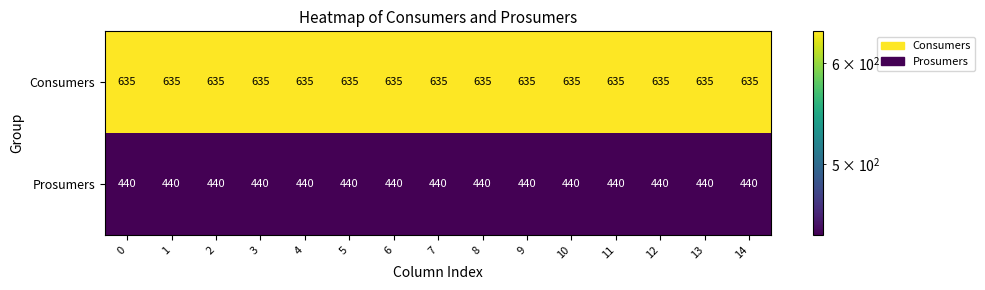

Is it true that Consumers equals 635 at 14?

True